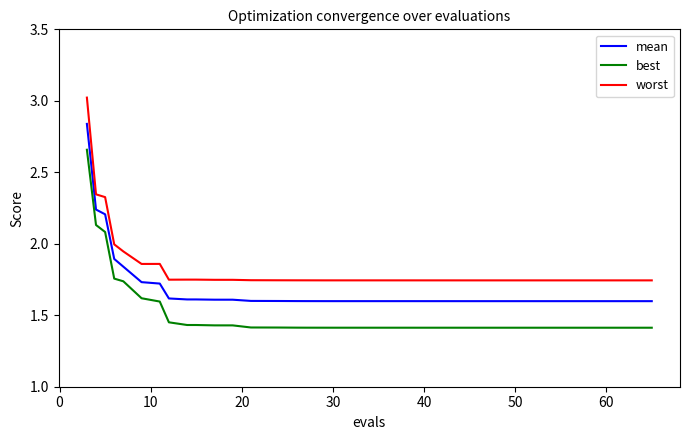

Which series has the widest spread of values?

worst